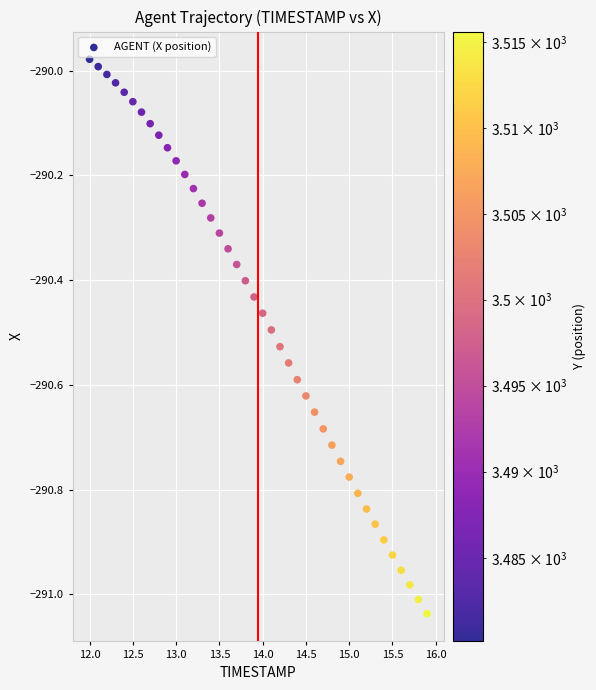

What is the range of X values (max minus min)?

3.9